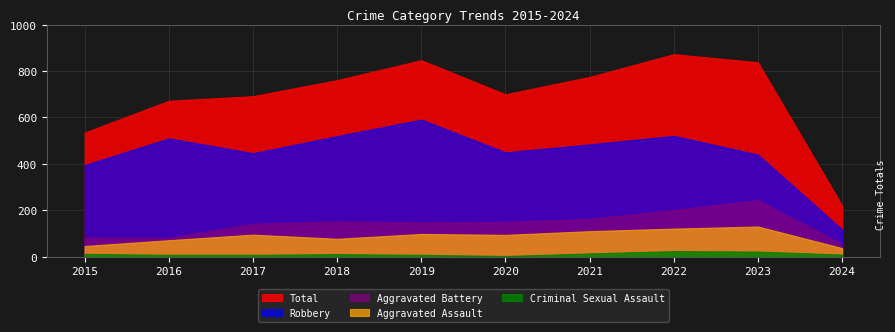

What is the value of the Total point at the 3rd from the left?

692